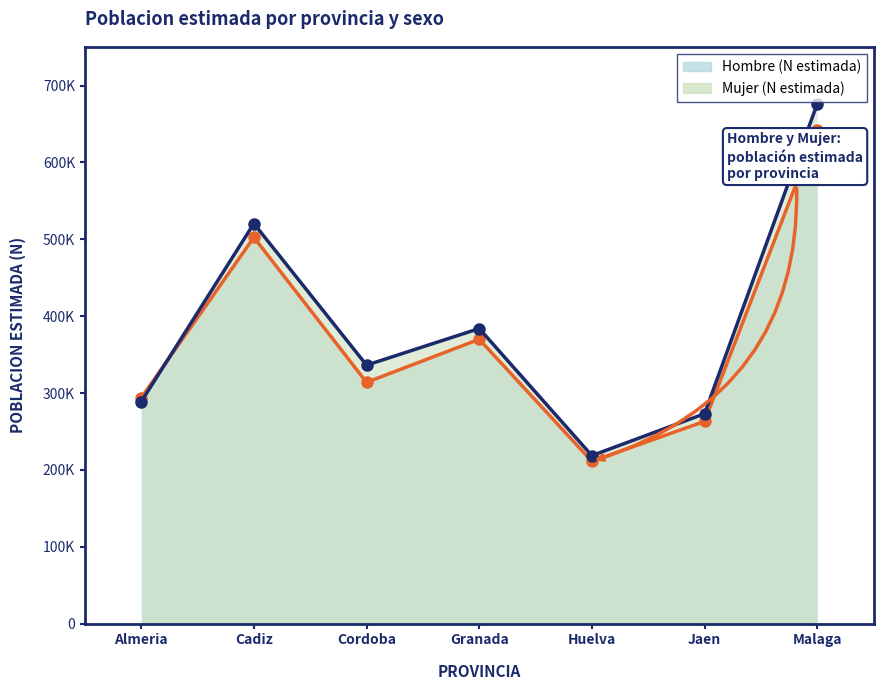

How many distinct data groups are displayed?

2